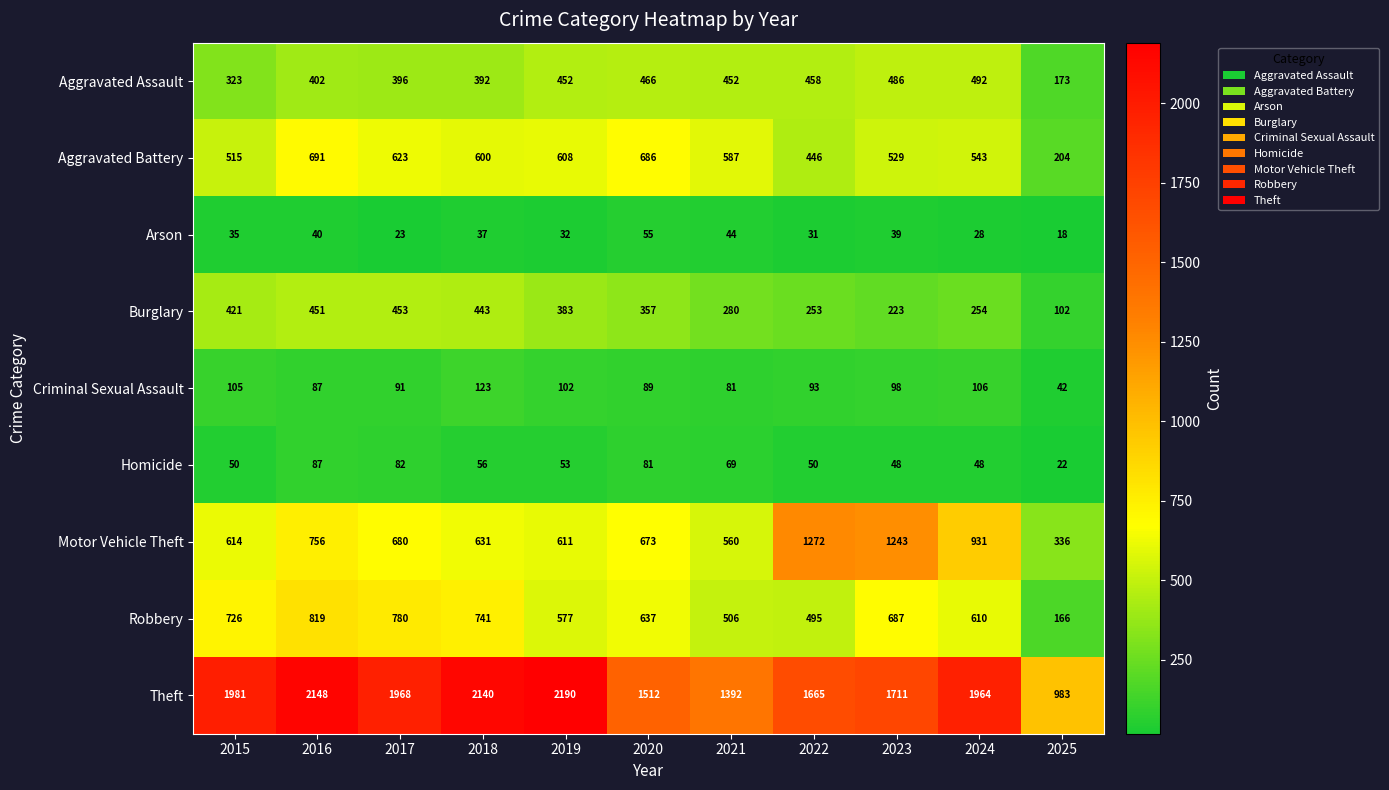

Rank the categories by Arson value from lowest to highest.

2025, 2017, 2024, 2022, 2019, 2015, 2018, 2023, 2016, 2021, 2020